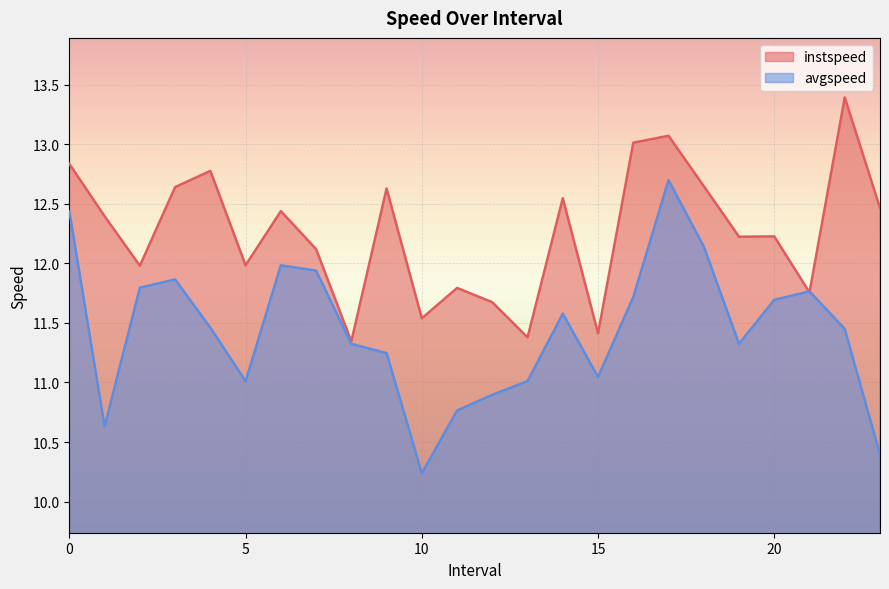

Reading left to right, extract all data points from this chart.

instspeed: 0.0=12.8	1.0=12.4	2.0=12.0	3.0=12.6	4.0=12.8	5.0=12.0	6.0=12.4	7.0=12.1	8.0=11.3	9.0=12.6	10.0=11.5	11.0=11.8	12.0=11.7	13.0=11.4	14.0=12.5	15.0=11.4	16.0=13.0	17.0=13.1	18.0=12.6	19.0=12.2	20.0=12.2	21.0=11.8	22.0=13.4	23.0=12.5
avgspeed: 0.0=12.4	1.0=10.6	2.0=11.8	3.0=11.9	4.0=11.5	5.0=11.0	6.0=12.0	7.0=11.9	8.0=11.3	9.0=11.2	10.0=10.2	11.0=10.8	12.0=10.9	13.0=11.0	14.0=11.6	15.0=11.0	16.0=11.7	17.0=12.7	18.0=12.1	19.0=11.3	20.0=11.7	21.0=11.8	22.0=11.4	23.0=10.4